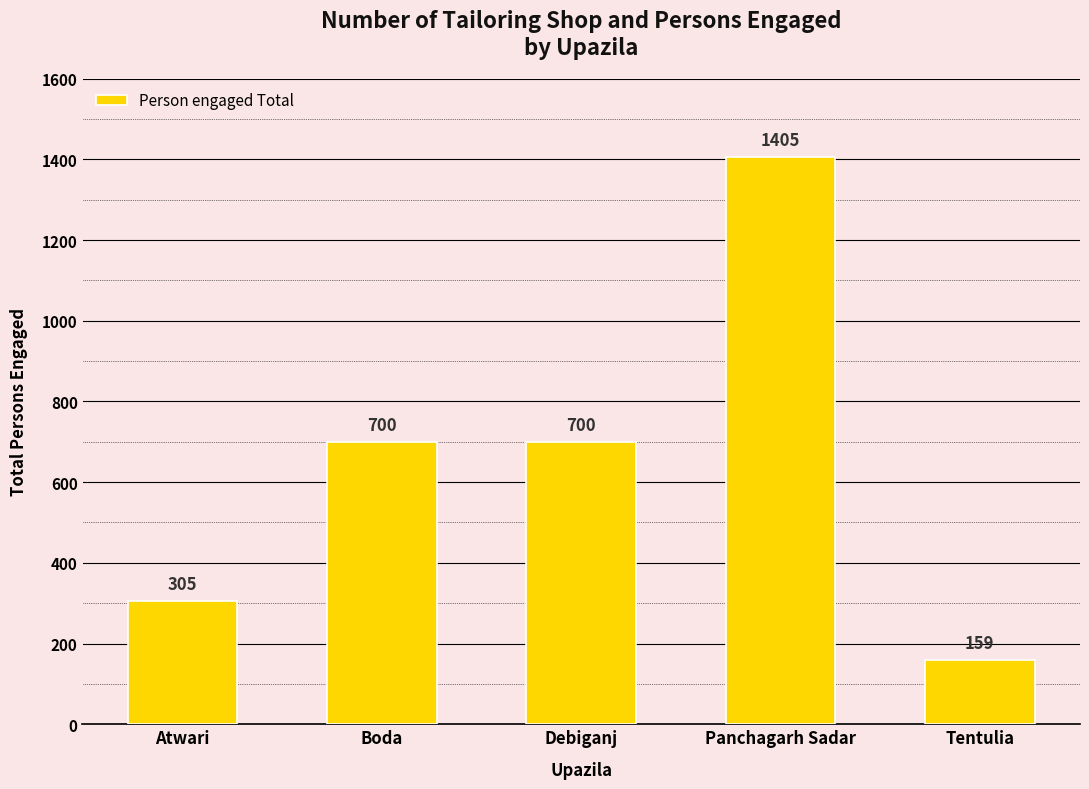

True or false: the data shows 700 at Debiganj.

True